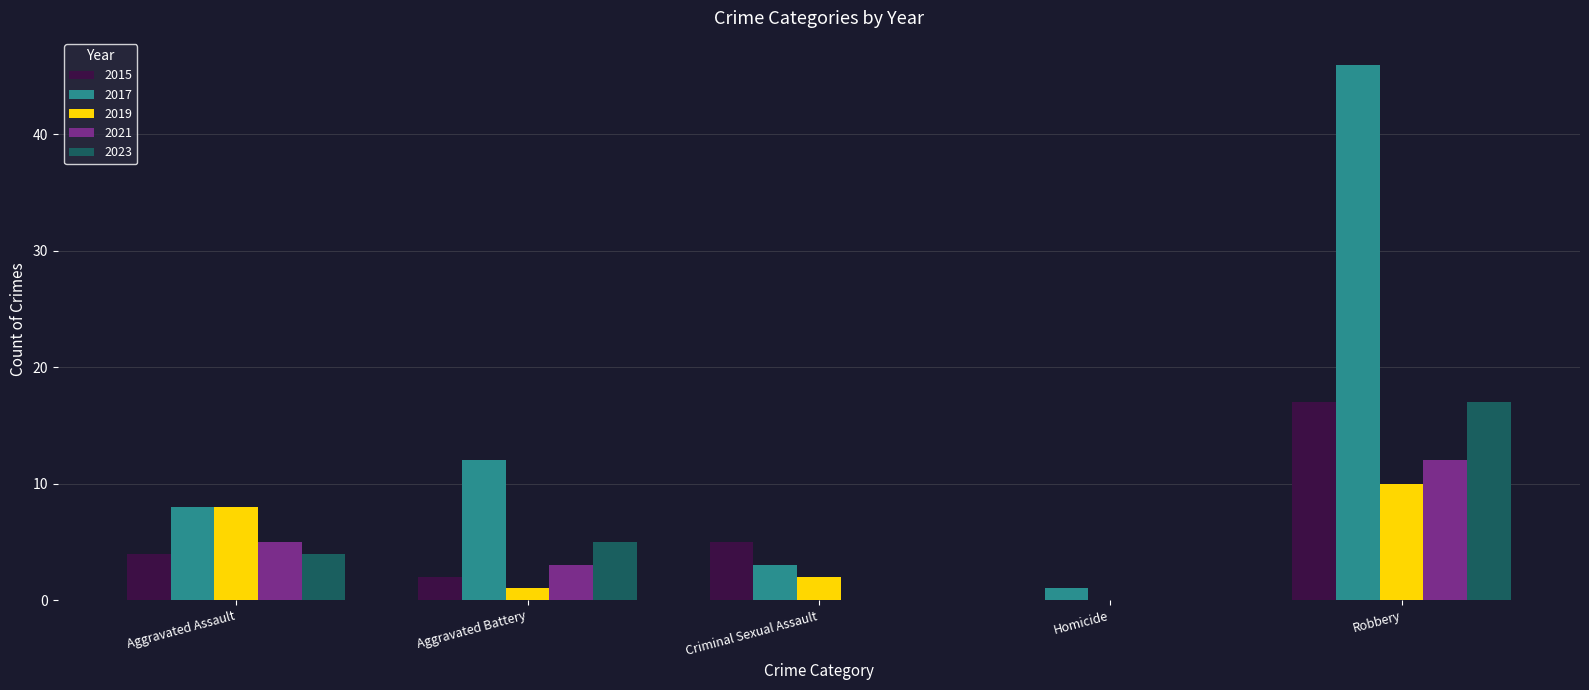

Which series has the widest spread of values?

2017